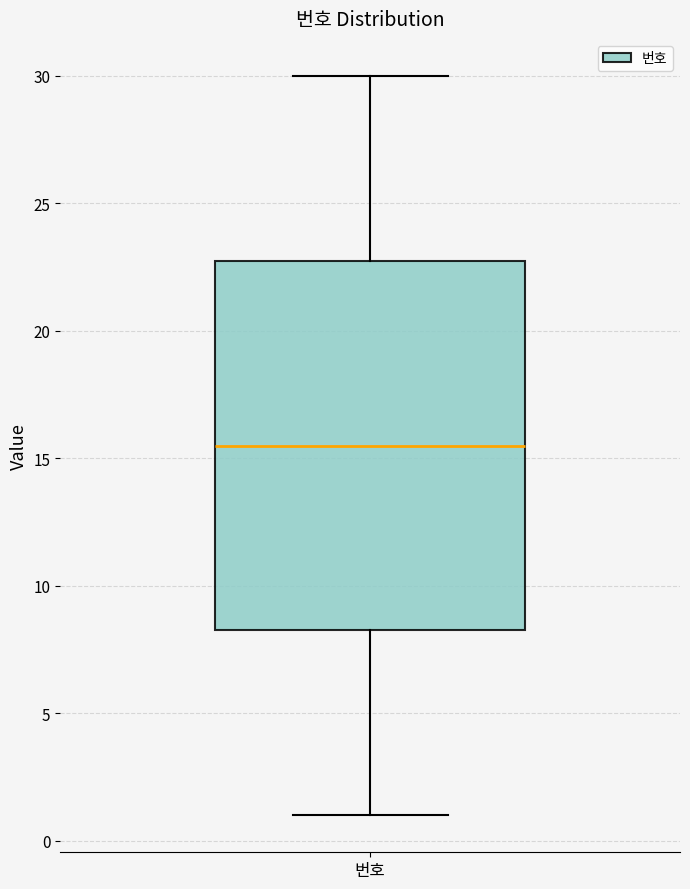

Where does the upper whisker of the box for 번호 end on the y-axis? The values are not printed on the chart, so give them approximately, as read against the axis.

30.0